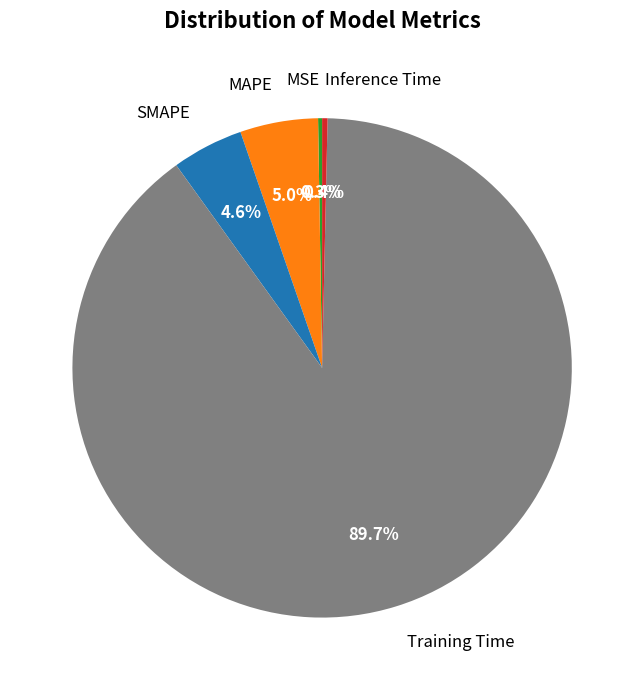

What percentage do Inference Time and Training Time together represent?

90.1%